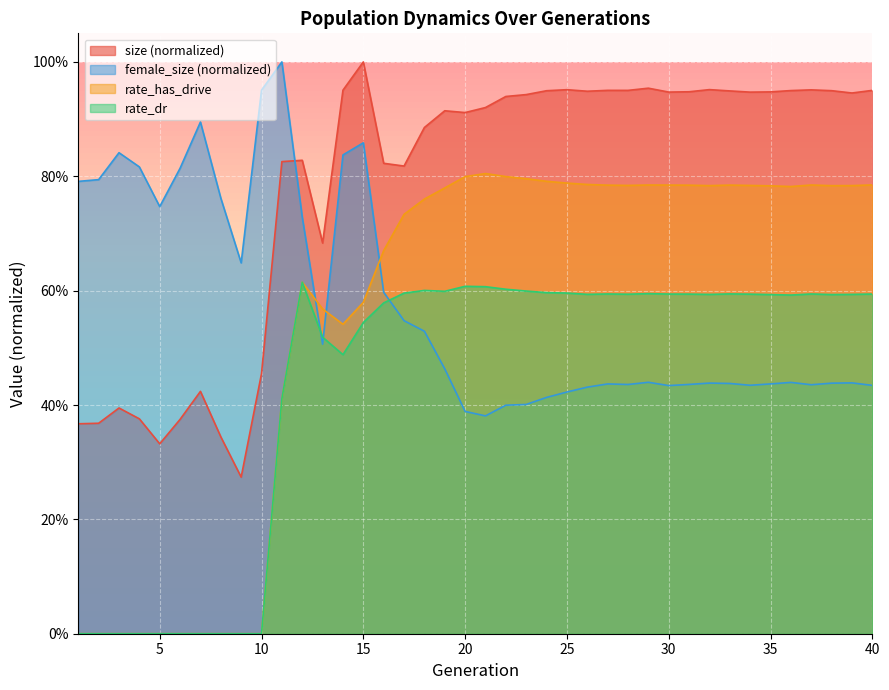

Reading right to left, transcribe all the data shown in this chart.

size: 40=1.0	39=0.9	38=0.9	37=1.0	36=0.9	35=0.9	34=0.9	33=0.9	32=1.0	31=0.9	30=0.9	29=1.0	28=1.0	27=1.0	26=0.9	25=1.0	24=0.9	23=0.9	22=0.9	21=0.9	20=0.9	19=0.9	18=0.9	17=0.8	16=0.8	15=1.0	14=1.0	13=0.7	12=0.8	11=0.8	10=0.5	9=0.3	8=0.3	7=0.4	6=0.4	5=0.3	4=0.4	3=0.4	2=0.4	1=0.4
female_size: 40=0.4	39=0.4	38=0.4	37=0.4	36=0.4	35=0.4	34=0.4	33=0.4	32=0.4	31=0.4	30=0.4	29=0.4	28=0.4	27=0.4	26=0.4	25=0.4	24=0.4	23=0.4	22=0.4	21=0.4	20=0.4	19=0.5	18=0.5	17=0.5	16=0.6	15=0.9	14=0.8	13=0.5	12=0.7	11=1.0	10=1.0	9=0.6	8=0.8	7=0.9	6=0.8	5=0.7	4=0.8	3=0.8	2=0.8	1=0.8
rate_has_drive: 40=0.8	39=0.8	38=0.8	37=0.8	36=0.8	35=0.8	34=0.8	33=0.8	32=0.8	31=0.8	30=0.8	29=0.8	28=0.8	27=0.8	26=0.8	25=0.8	24=0.8	23=0.8	22=0.8	21=0.8	20=0.8	19=0.8	18=0.8	17=0.7	16=0.7	15=0.6	14=0.5	13=0.6	12=0.6	11=0.4	10=0.0	9=0.0	8=0.0	7=0.0	6=0.0	5=0.0	4=0.0	3=0.0	2=0.0	1=0.0
rate_dr: 40=0.6	39=0.6	38=0.6	37=0.6	36=0.6	35=0.6	34=0.6	33=0.6	32=0.6	31=0.6	30=0.6	29=0.6	28=0.6	27=0.6	26=0.6	25=0.6	24=0.6	23=0.6	22=0.6	21=0.6	20=0.6	19=0.6	18=0.6	17=0.6	16=0.6	15=0.5	14=0.5	13=0.5	12=0.6	11=0.4	10=0.0	9=0.0	8=0.0	7=0.0	6=0.0	5=0.0	4=0.0	3=0.0	2=0.0	1=0.0